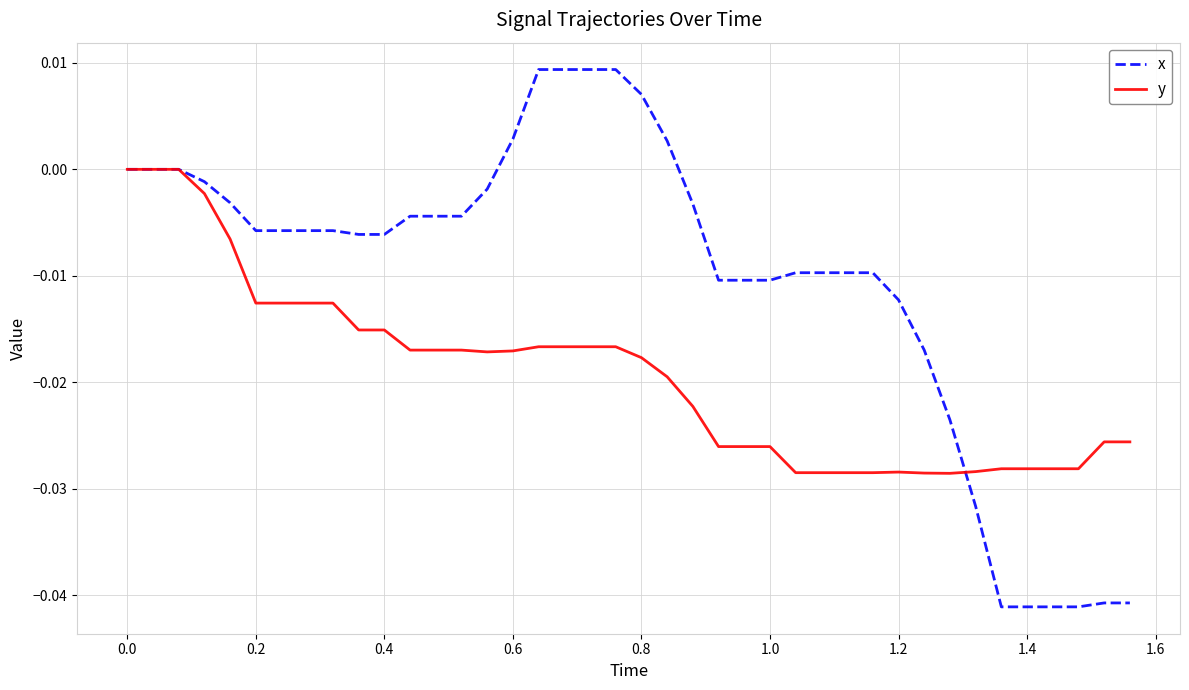

What is the sum of all x values?

-0.4